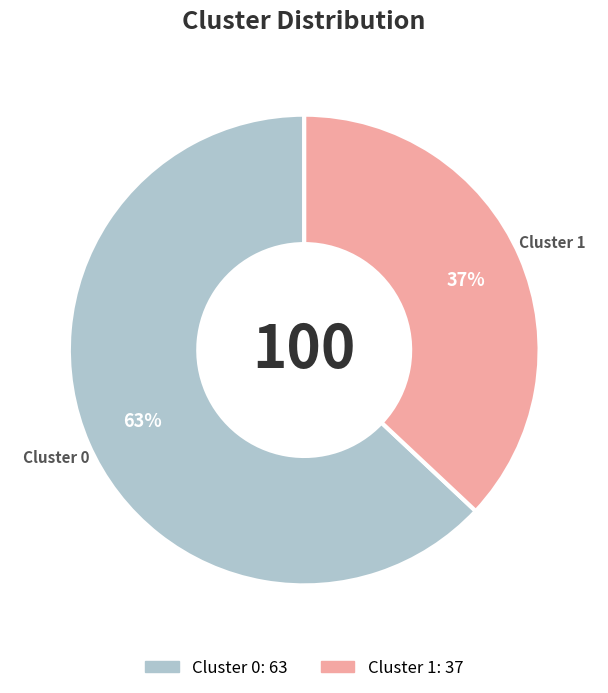

True or false: Cluster 0 accounts for 63% of the total.

True